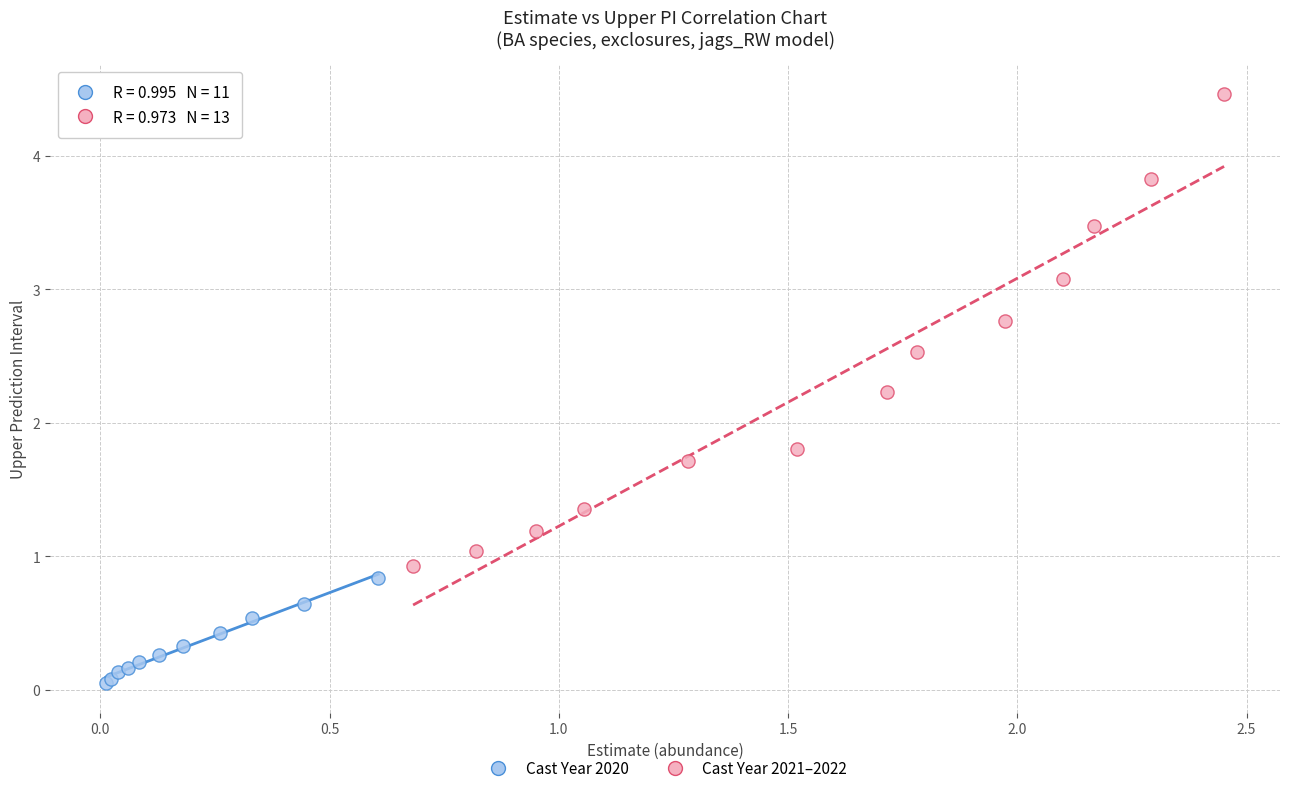

Which series reaches the minimum Y coordinate?

Cast Year 2020